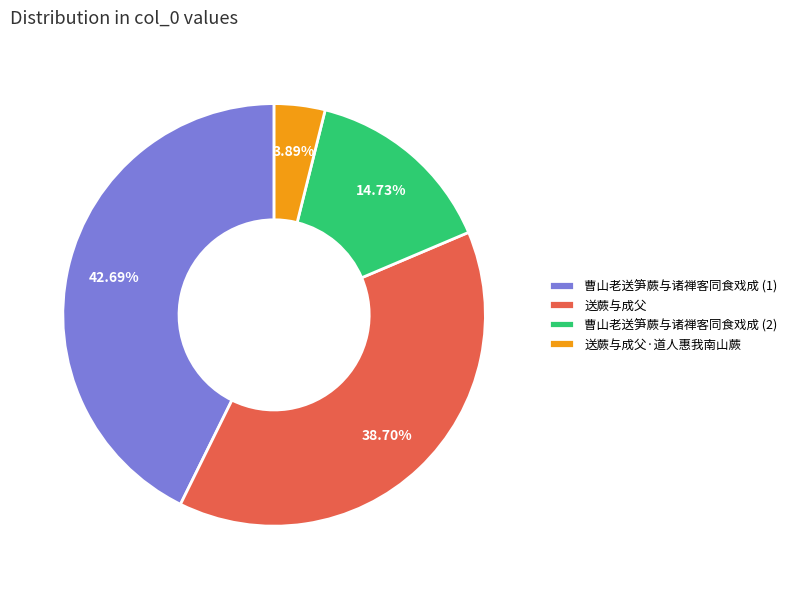

Does 曹山老送笋蕨与诸禅客同食戏成 (2) account for over 50% of the chart?

No